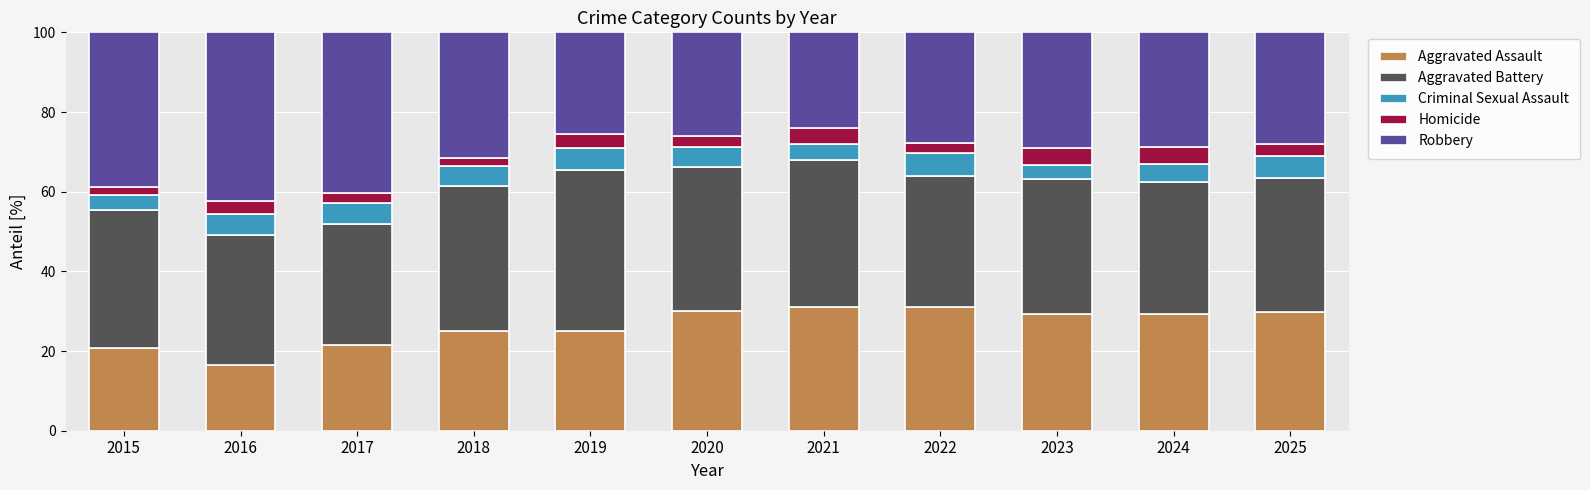

How many categories are shown in the chart?

11